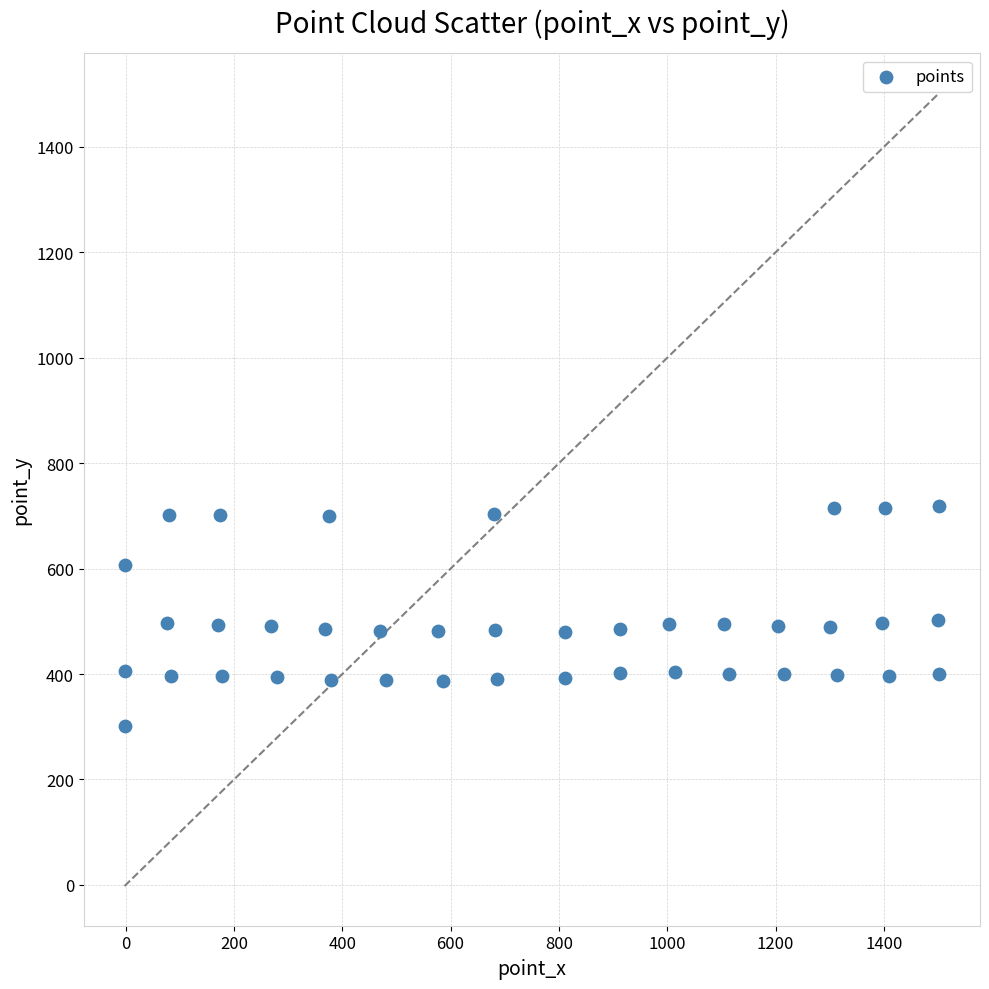

What is the range of Y values (max minus min)?

418.8